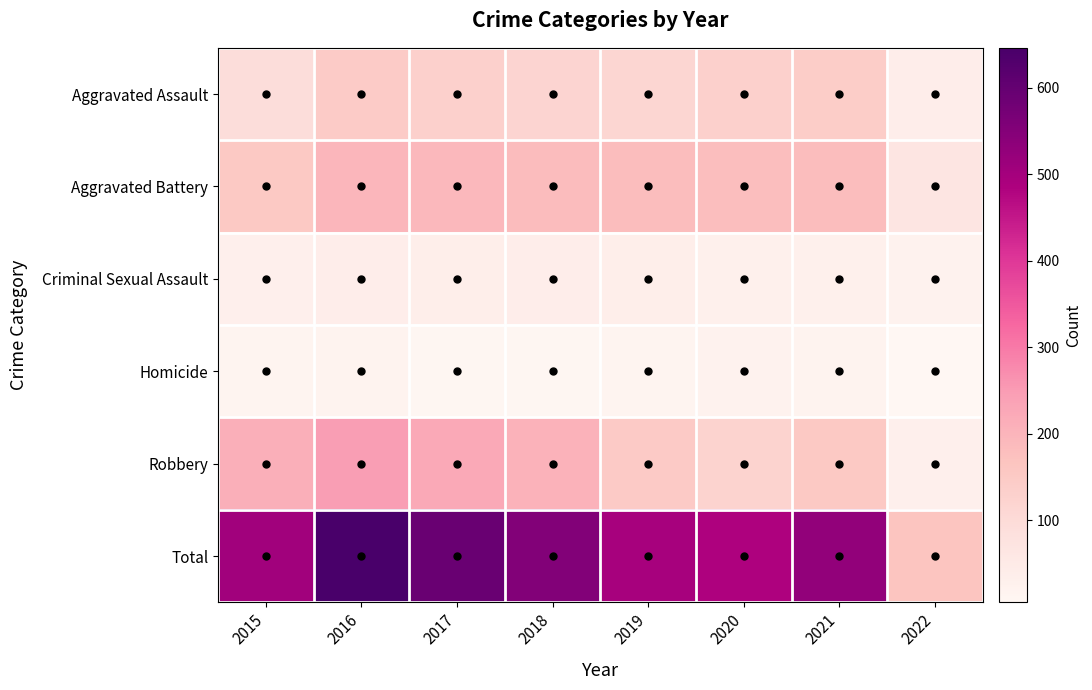

Between 2021 and 2018, which is larger?

2021